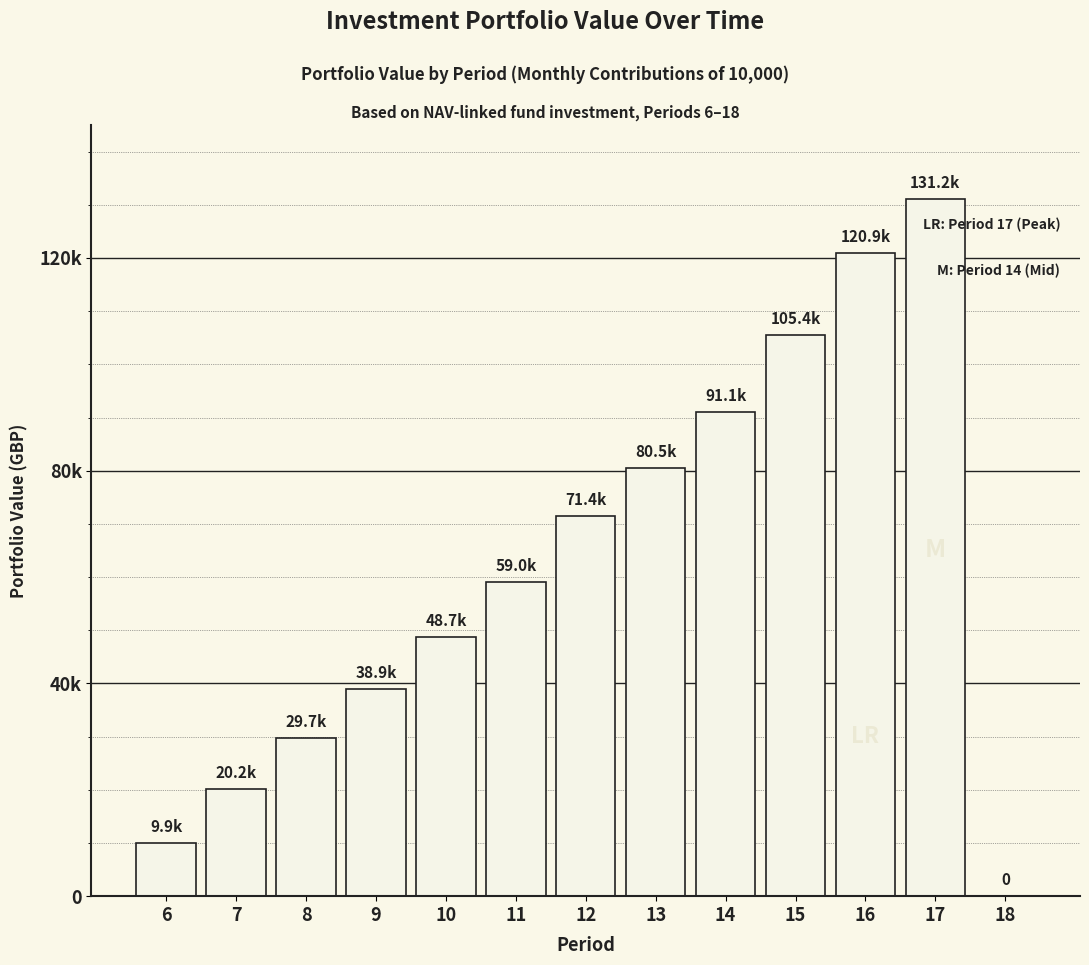

Are the bars horizontal?

No